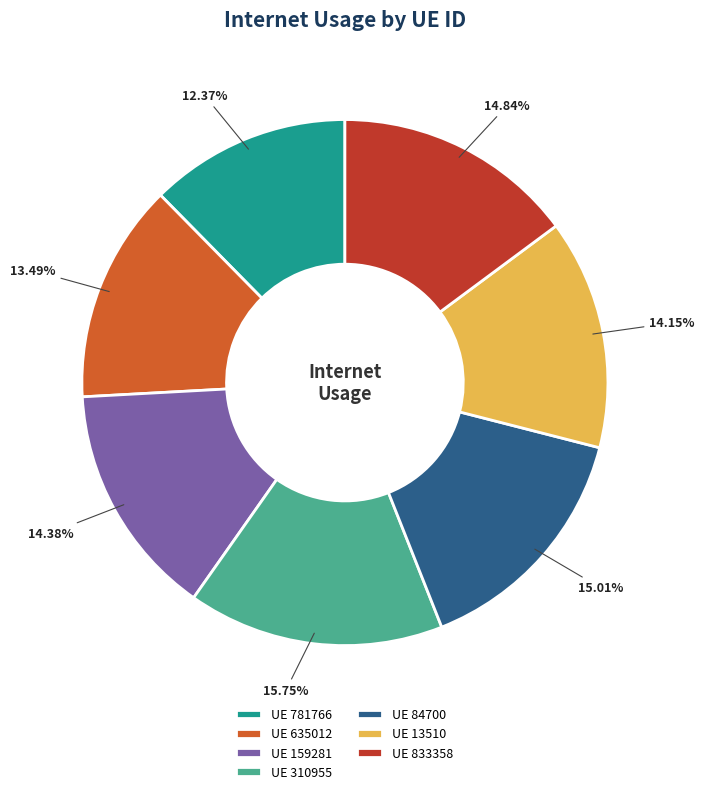

How many slices are in this pie chart?

7